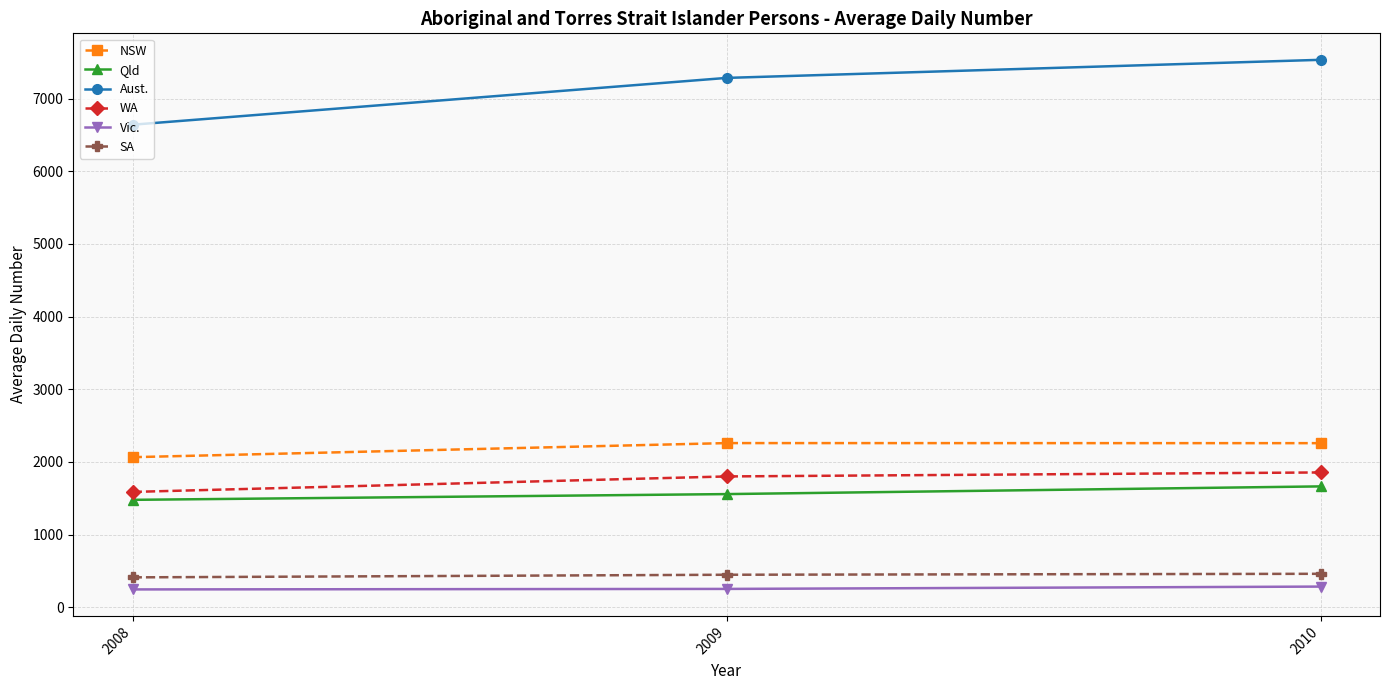

How many categories are shown in the chart?

3